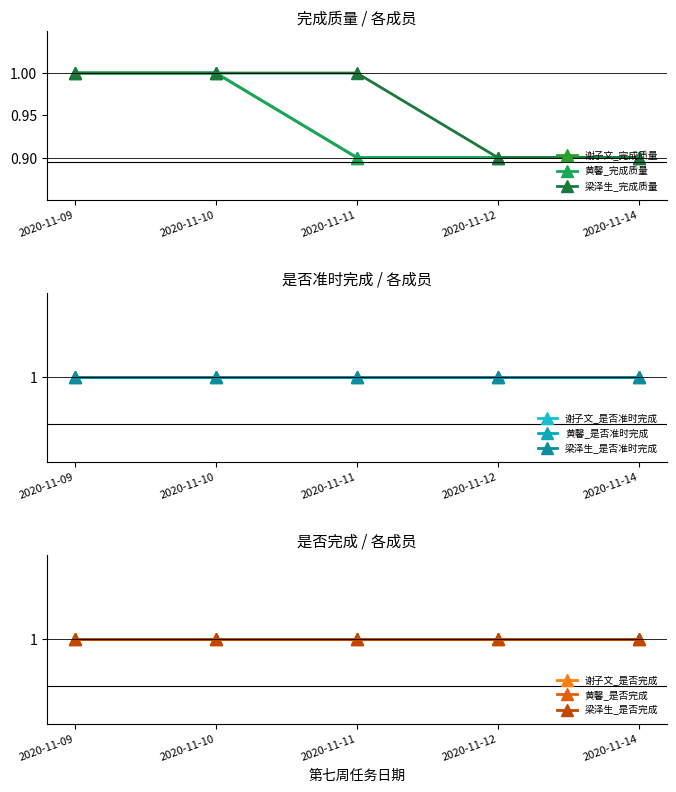

What is the approximate value of 梁泽生_完成质量 at 2020-11-10?

1.0